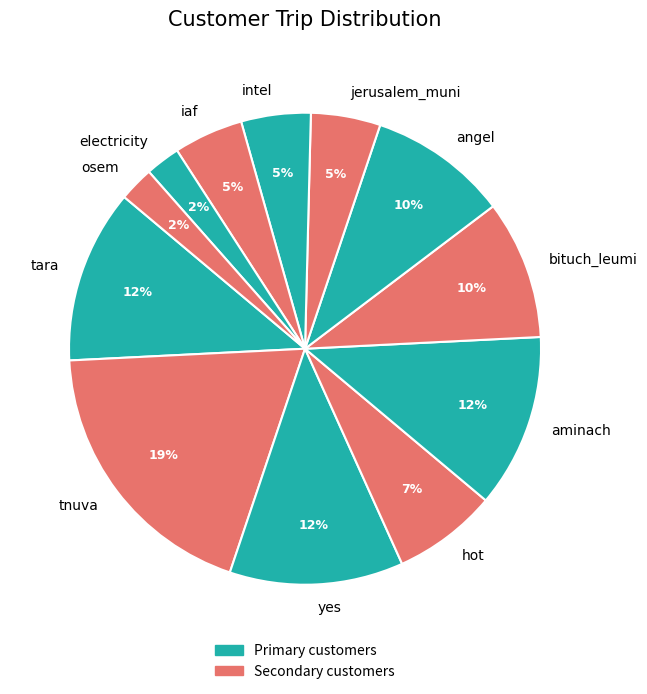

How many segments does this pie chart have?

12